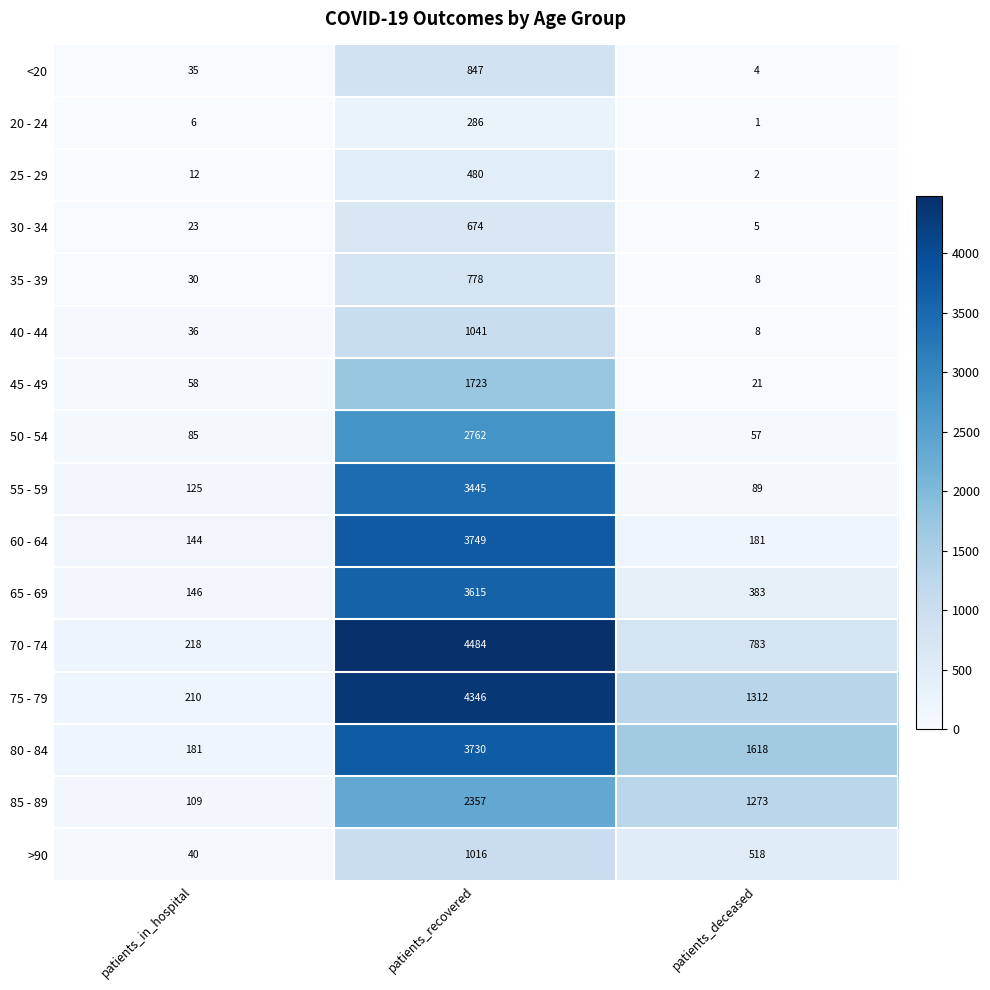

What is the lowest value of the >90 series?

40